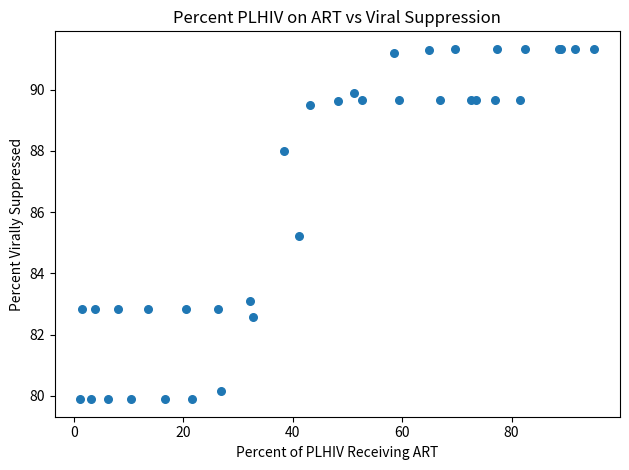

What Y value in the scatter plot is closest to 85?

85.2